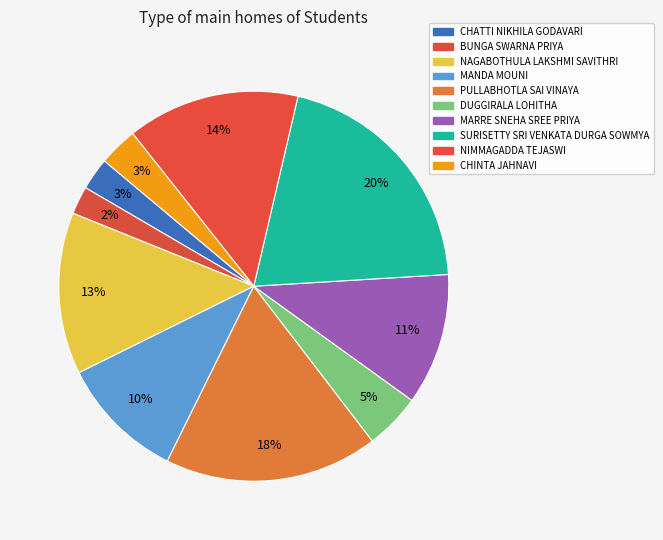

To the nearest percent, what is the average slice percentage?

10%